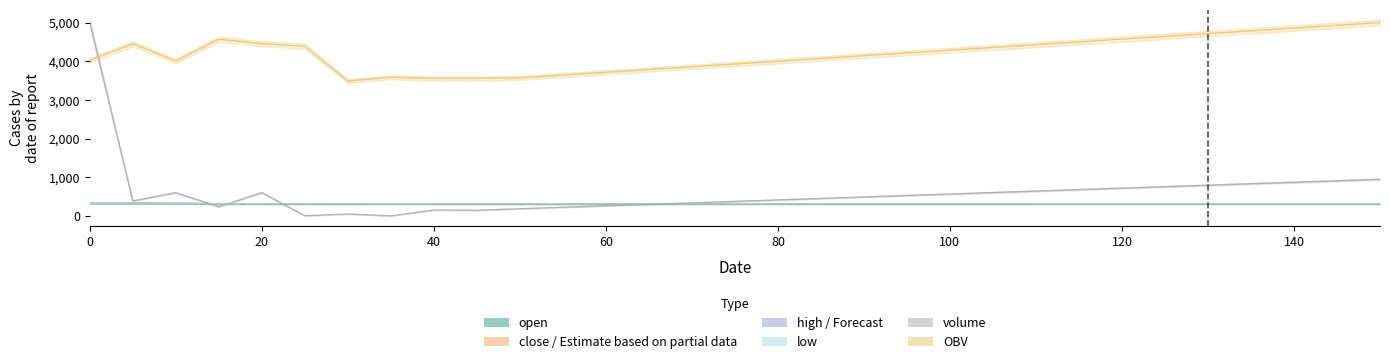

List the series in order of their peak value, lowest first.

open, low, close, high, volume, OBV